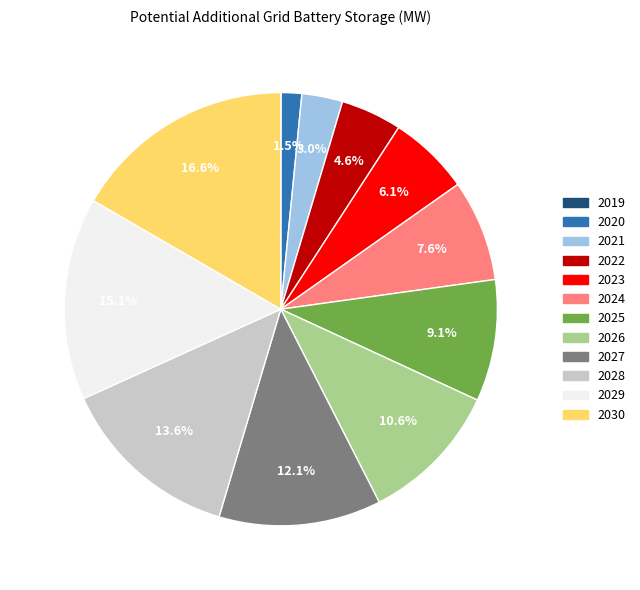

To the nearest percent, what portion does 2026 represent?

11%